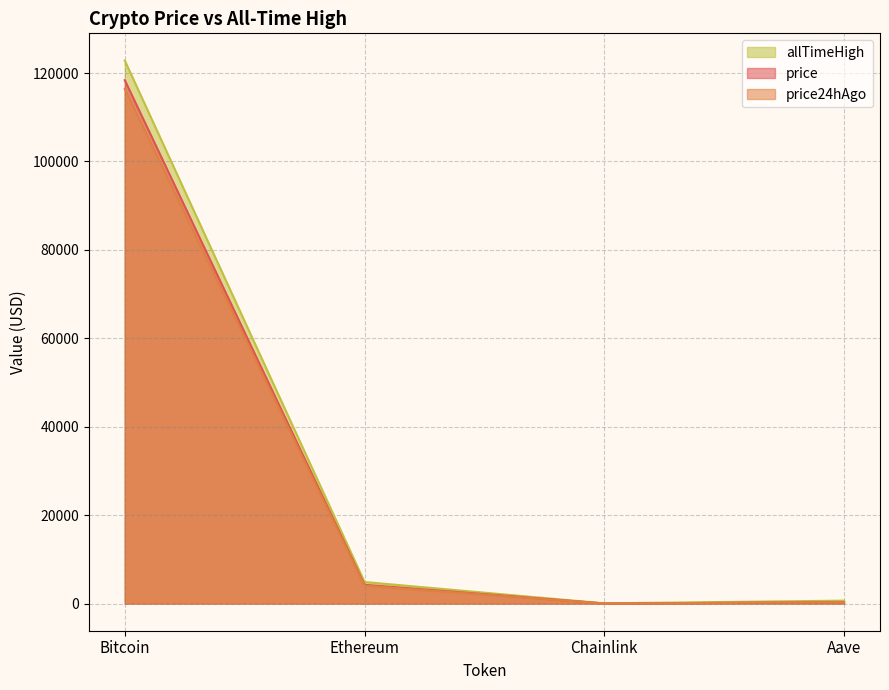

True or false: price and allTimeHigh cross at least once.

False